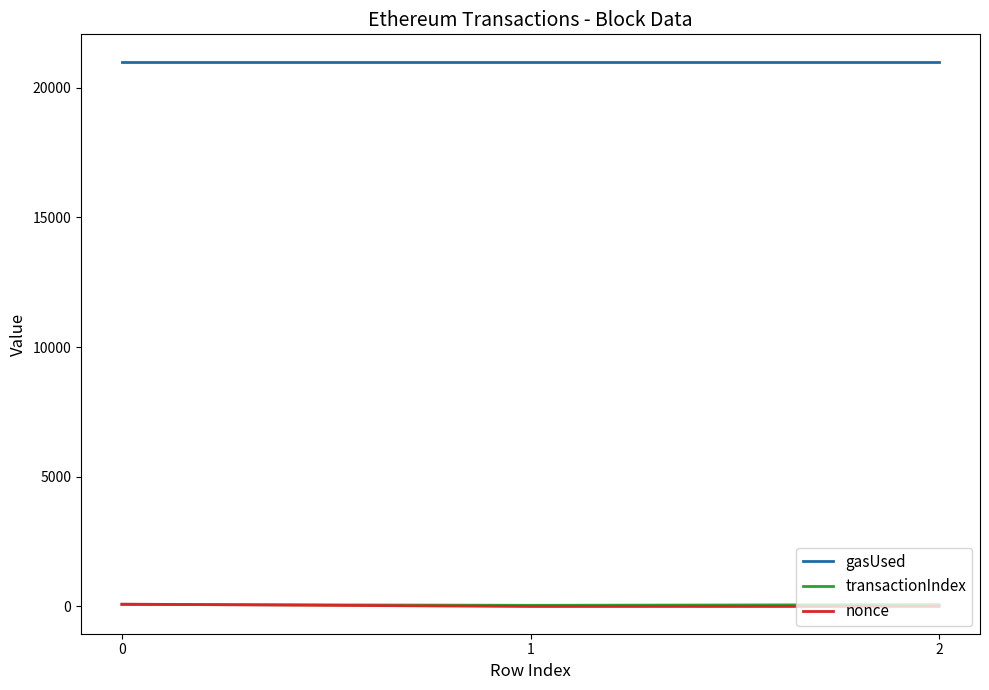

The value of gasUsed at 0 is 21000. True or false?

True